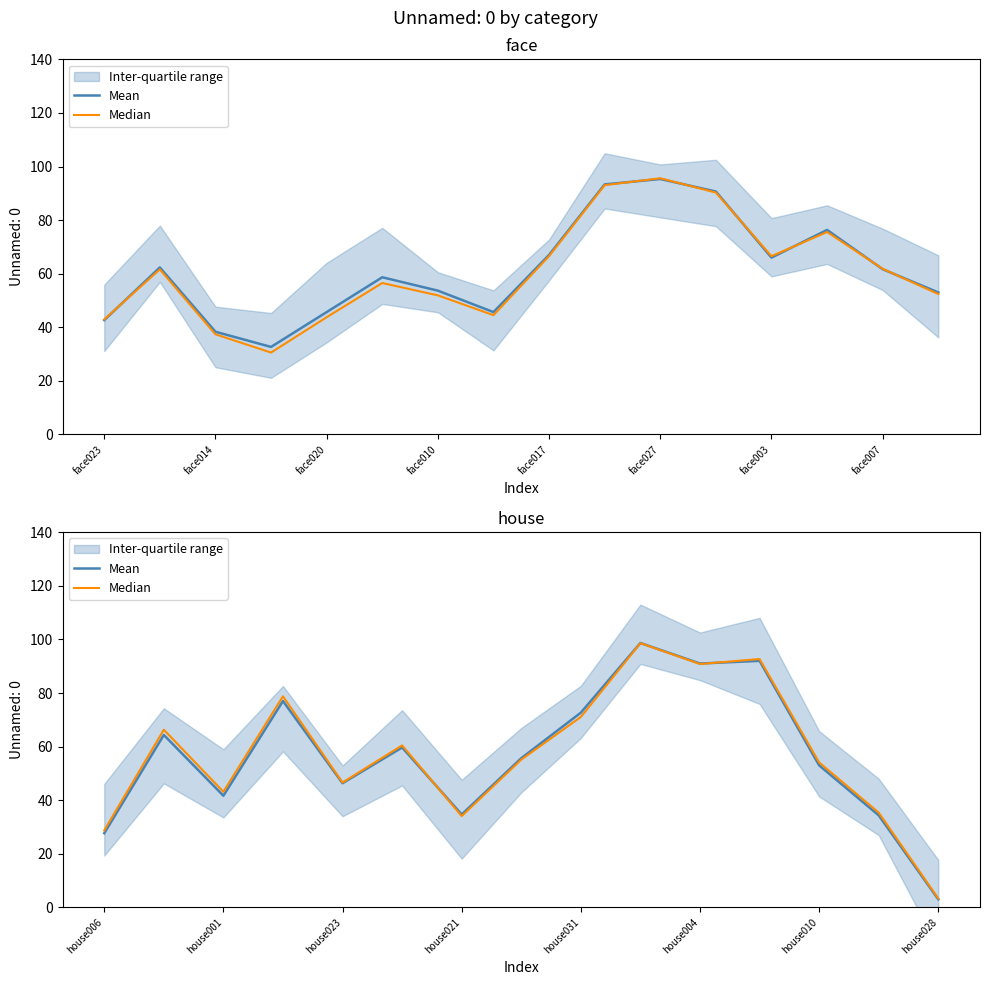

Which category has the highest value across all series?

9